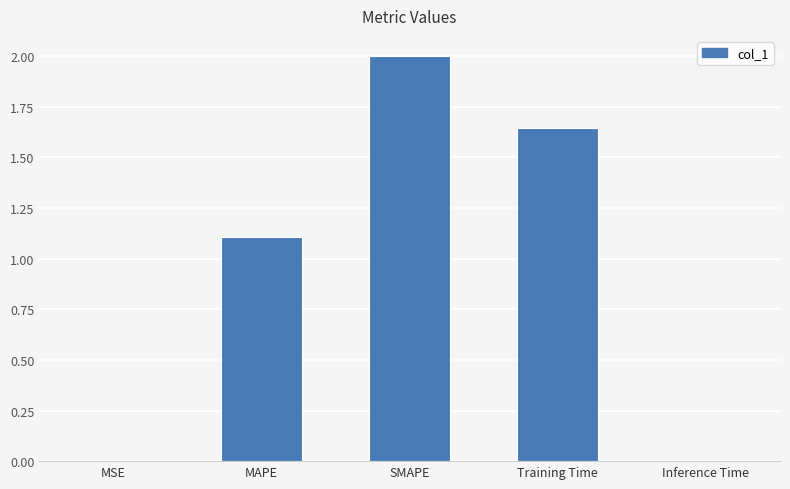

Is it true that the value at MSE is 0.0?

True